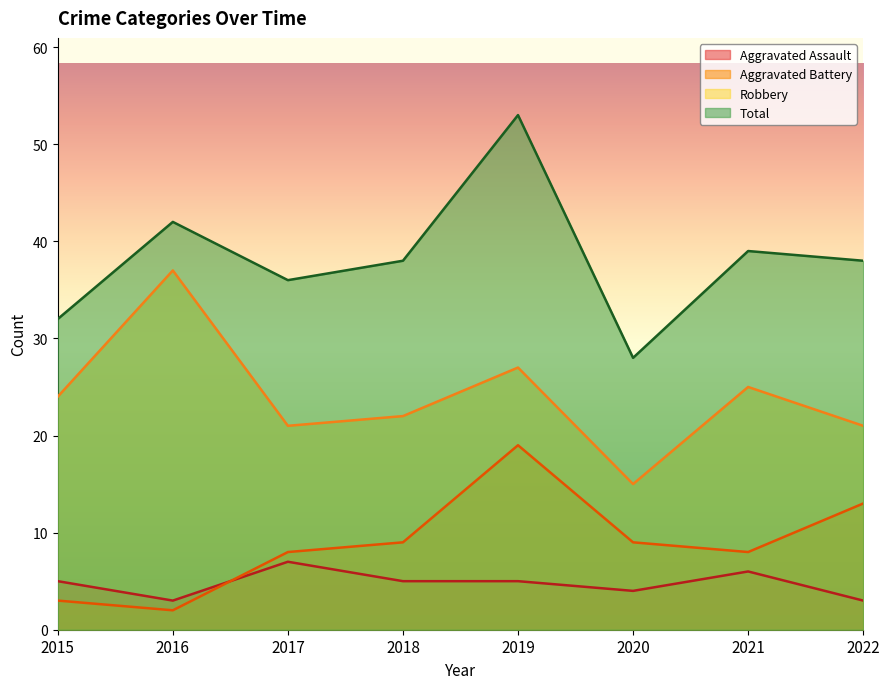

How many data points in Aggravated Assault are above 5?

2